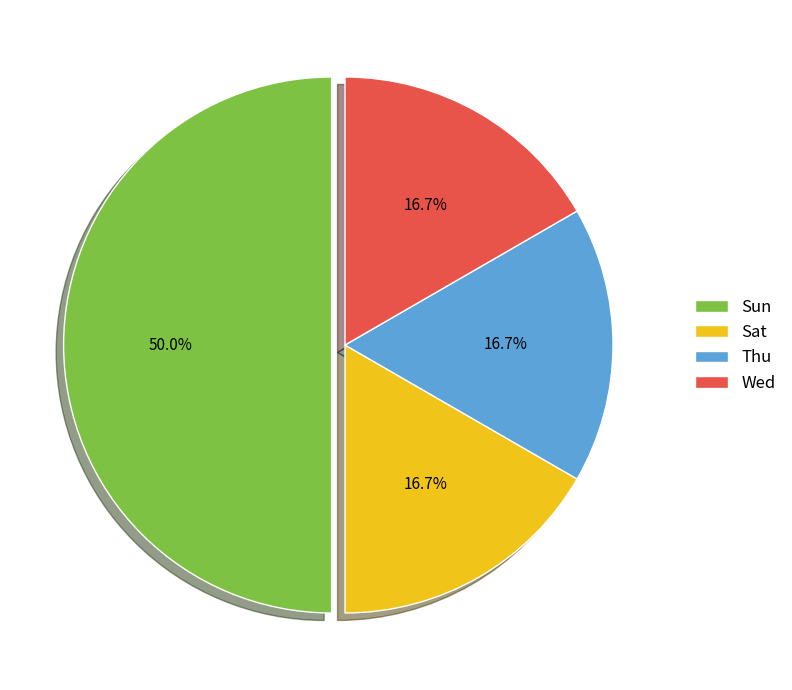

Between Sun and Sat, which is larger?

Sun